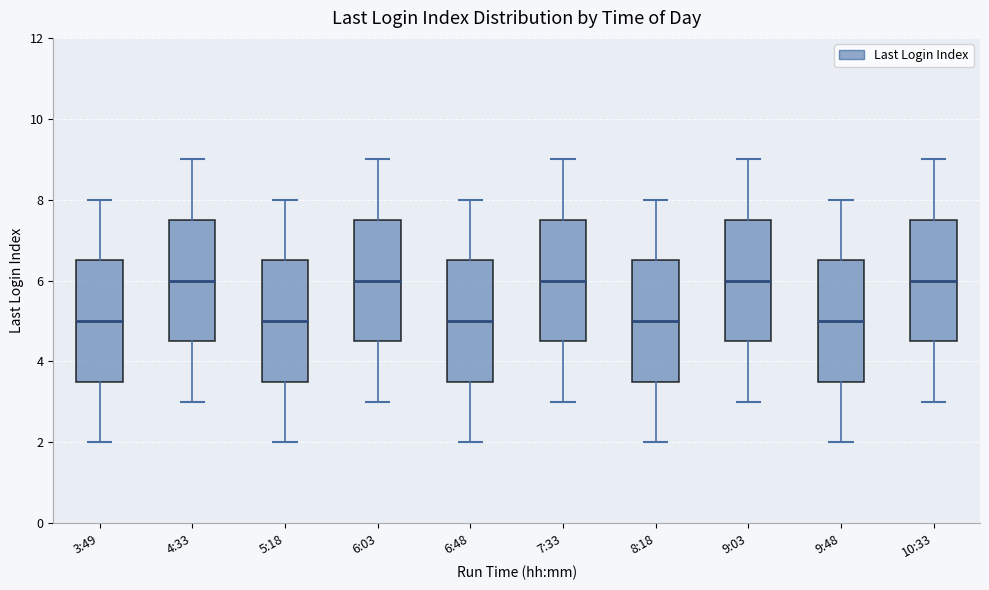

Reading left to right, transcribe this box plot: for each box, give where its median line is, the range the box spans, and where its two whiskers end, as read against the y-axis. The values are not printed on the chart, so give them approximately, as read against the axis.

3:49: median 5.0, box 3.6 to 6.6, whiskers 2.0 to 8.0
4:33: median 6.0, box 4.6 to 7.6, whiskers 3.0 to 9.0
5:18: median 5.0, box 3.6 to 6.6, whiskers 2.0 to 8.0
6:03: median 6.0, box 4.6 to 7.6, whiskers 3.0 to 9.0
6:48: median 5.0, box 3.6 to 6.6, whiskers 2.0 to 8.0
7:33: median 6.0, box 4.6 to 7.6, whiskers 3.0 to 9.0
8:18: median 5.0, box 3.6 to 6.6, whiskers 2.0 to 8.0
9:03: median 6.0, box 4.6 to 7.6, whiskers 3.0 to 9.0
9:48: median 5.0, box 3.6 to 6.6, whiskers 2.0 to 8.0
10:33: median 6.0, box 4.6 to 7.6, whiskers 3.0 to 9.0